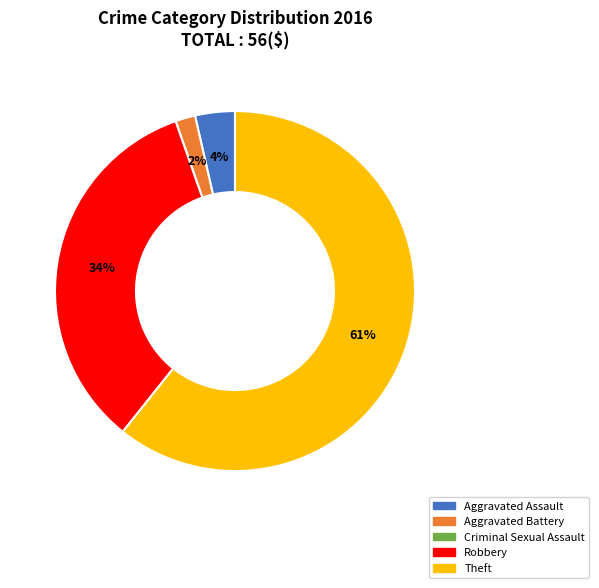

Which slice is the largest?

Theft